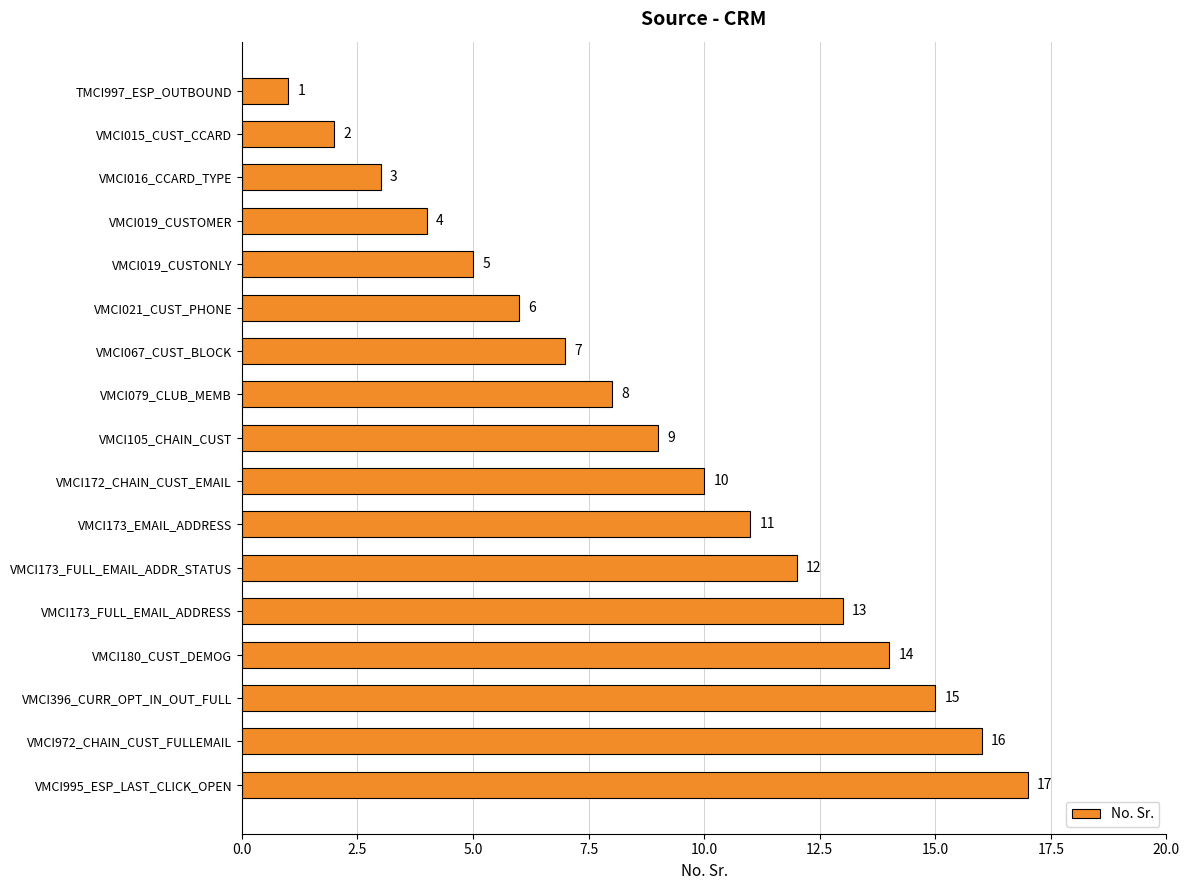

What is the difference between the second highest and minimum values?

15